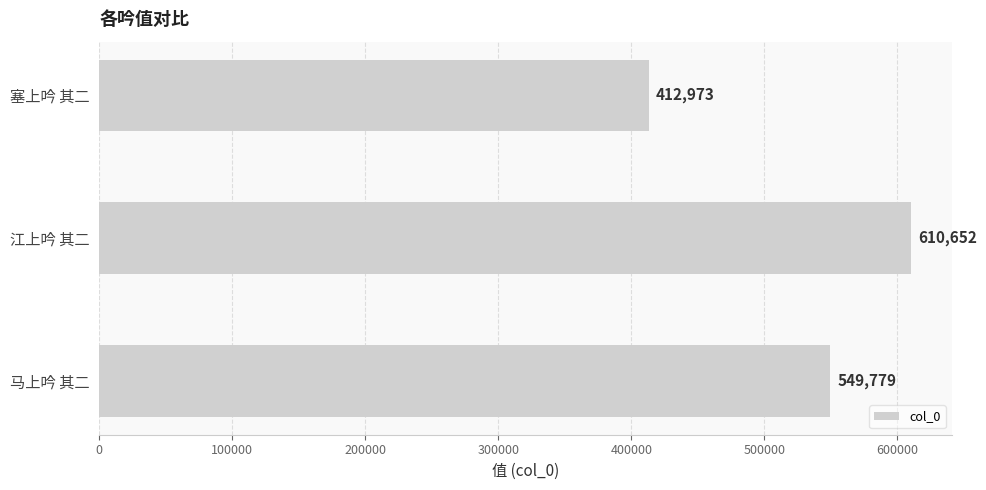

Is it true that the value at 塞上吟 其二 is 412973?

True